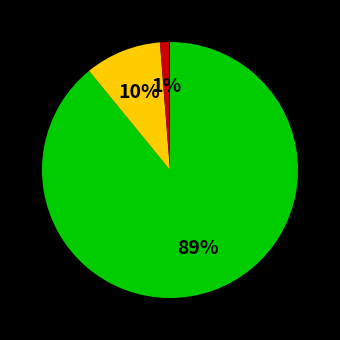

Is there a majority slice in this chart?

Yes